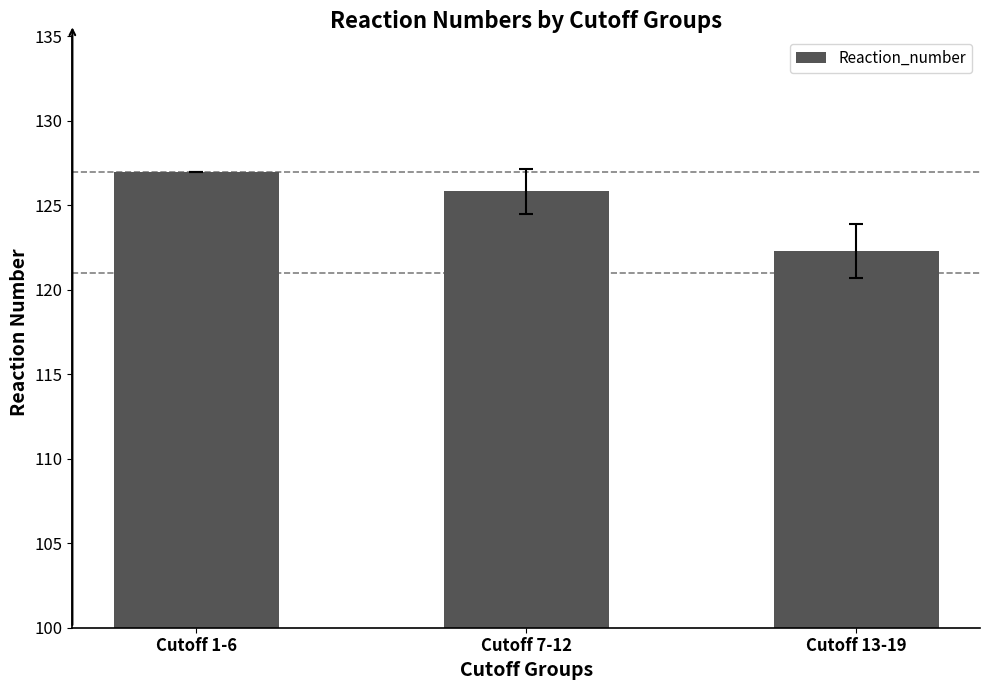

How many bars are there in total?

3